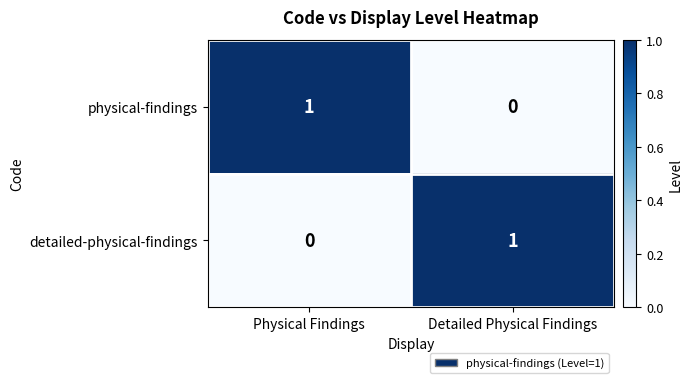

Is the value of physical-findings at Detailed Physical Findings greater than the value of detailed-physical-findings at Detailed Physical Findings?

No